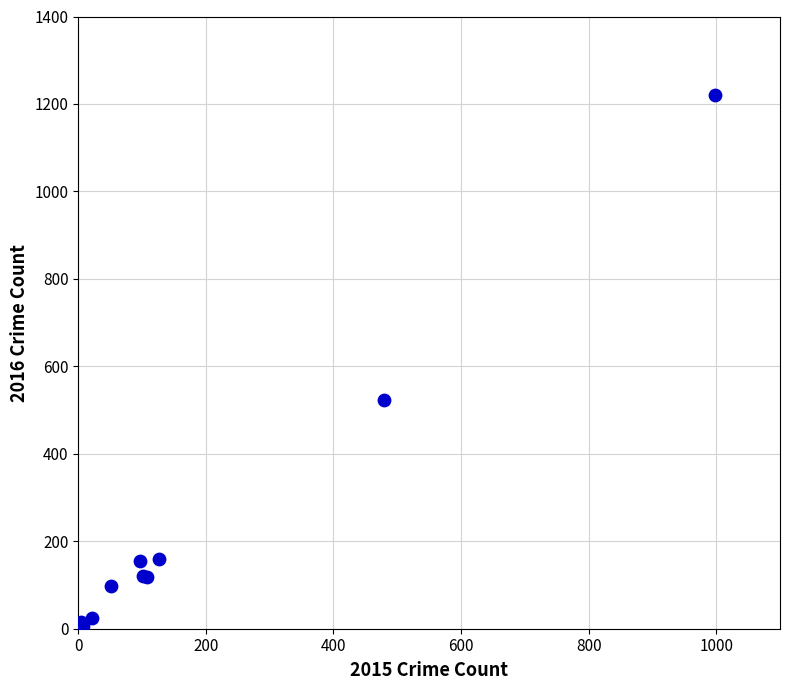

What Y value in the scatter plot is closest to 613?

523